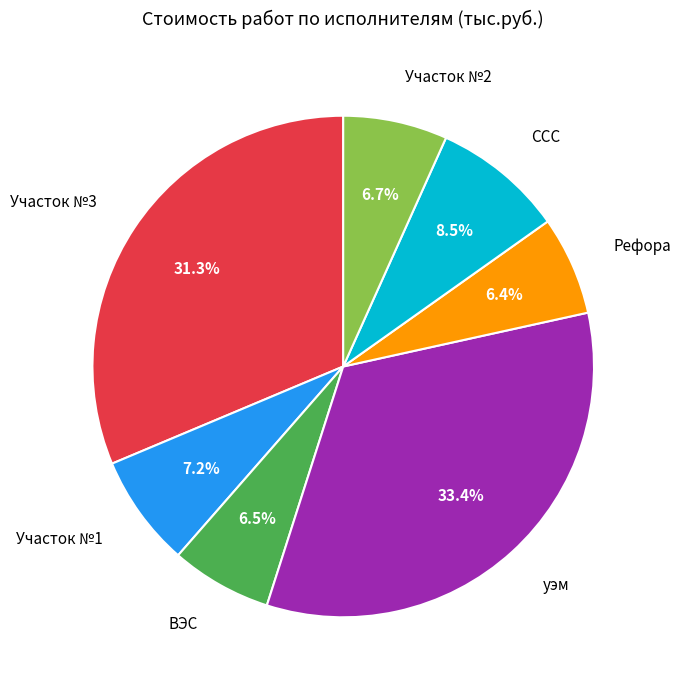

Count the number of slices in the pie.

7